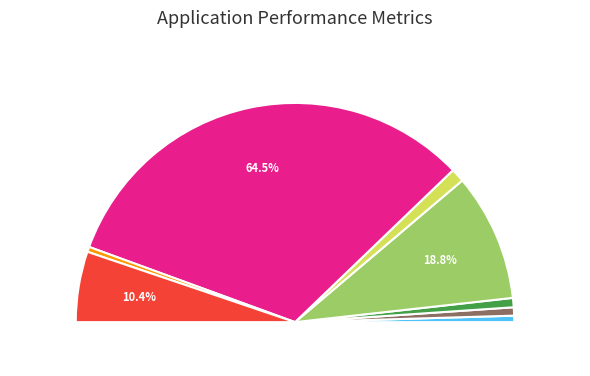

How many segments does this pie chart have?

8